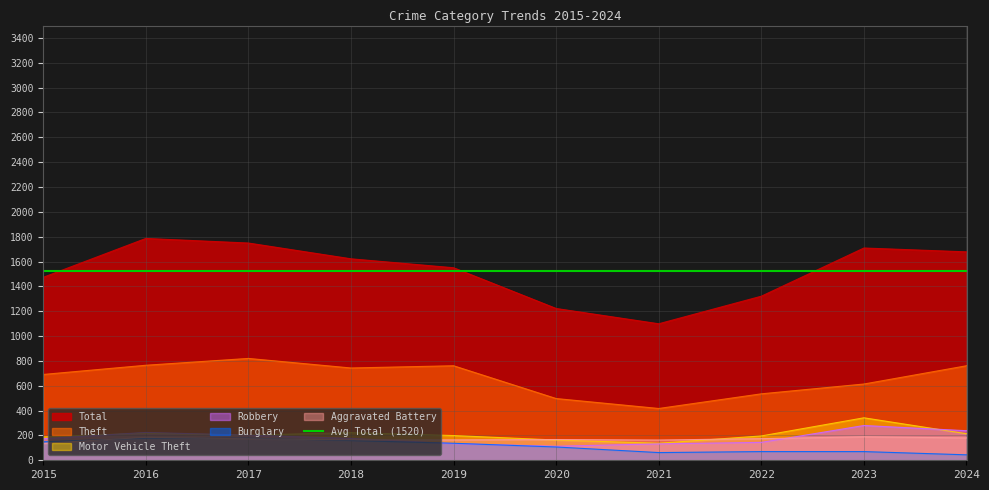

Is the value of Total at 2015 greater than the value of Robbery at 2022?

Yes